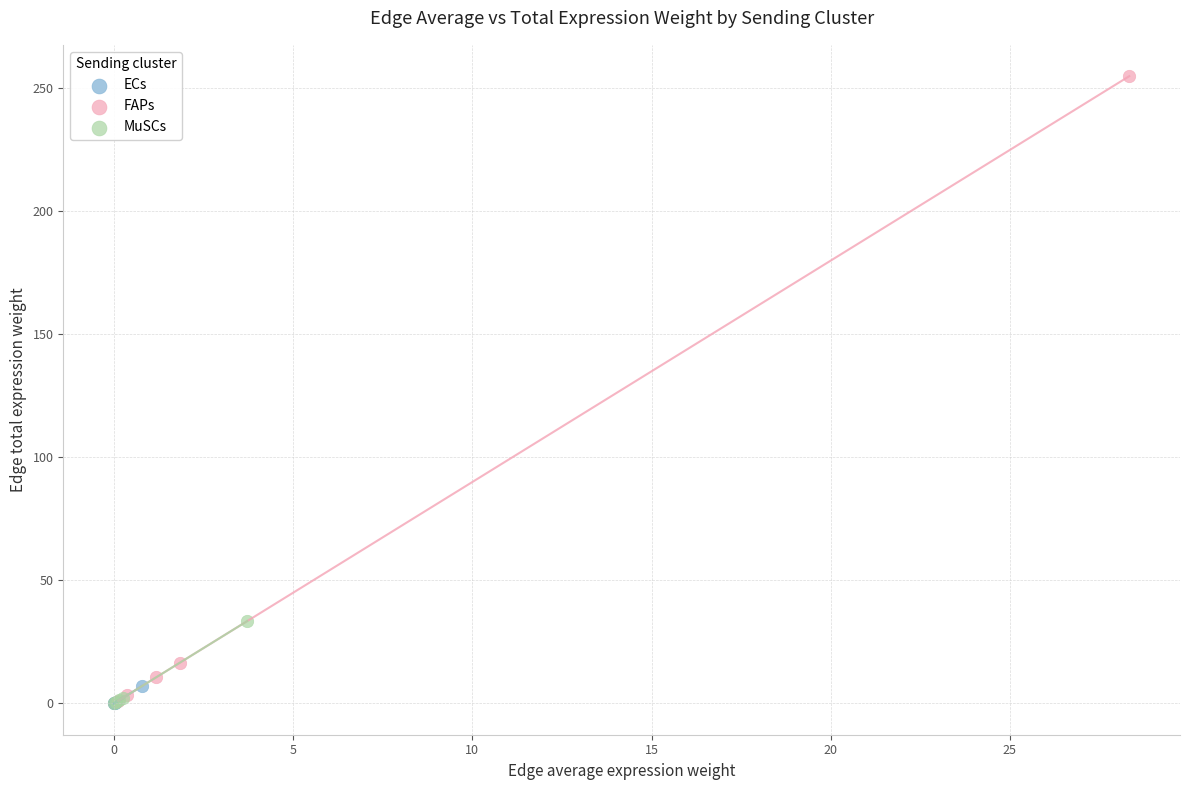

Which series reaches the maximum Y coordinate?

FAPs